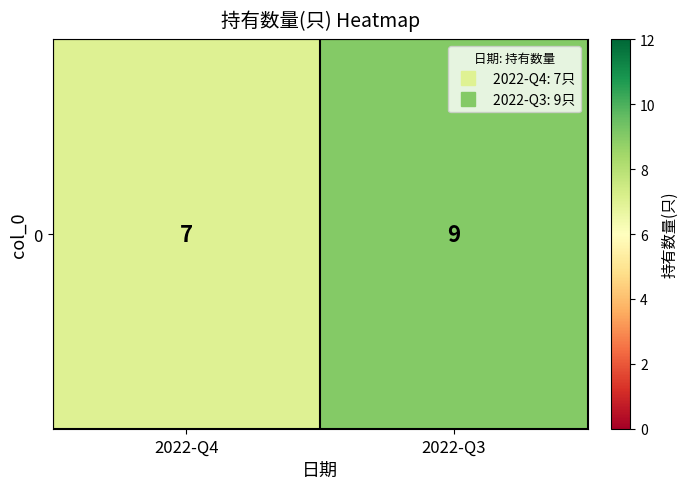

What is the average value?

8